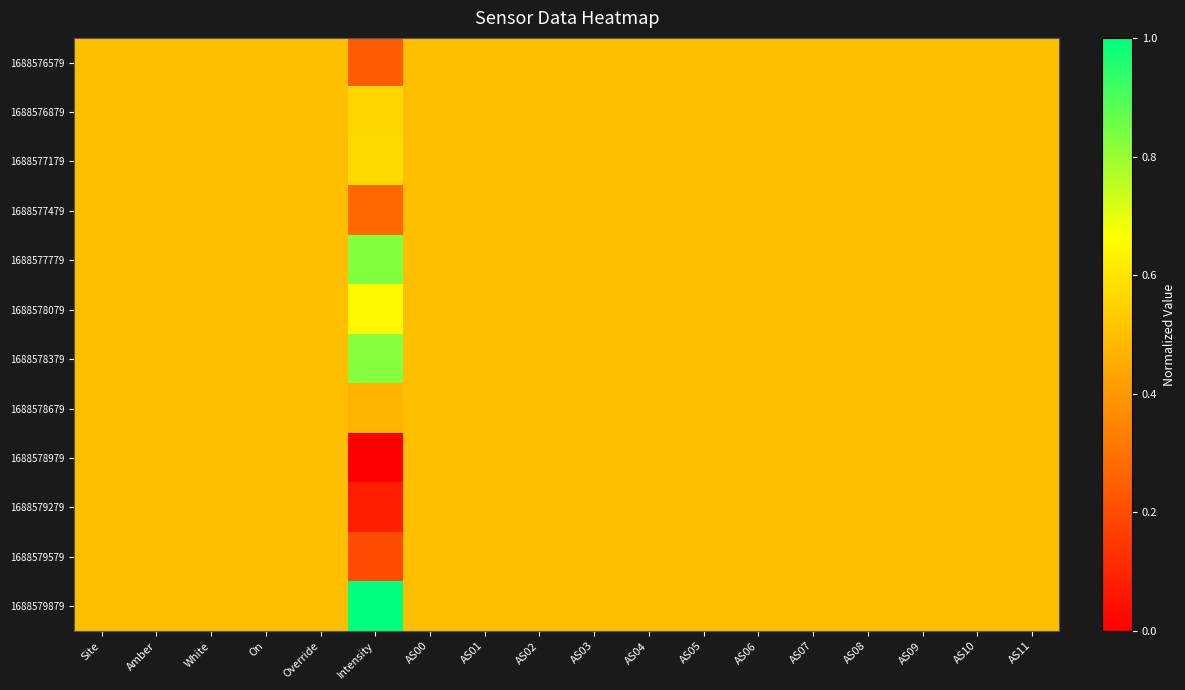

At which category is the sum across all series the highest?

Site